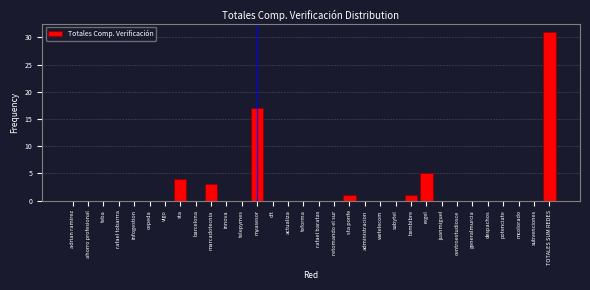

Where is the data nearest to the value 15?

myasesor